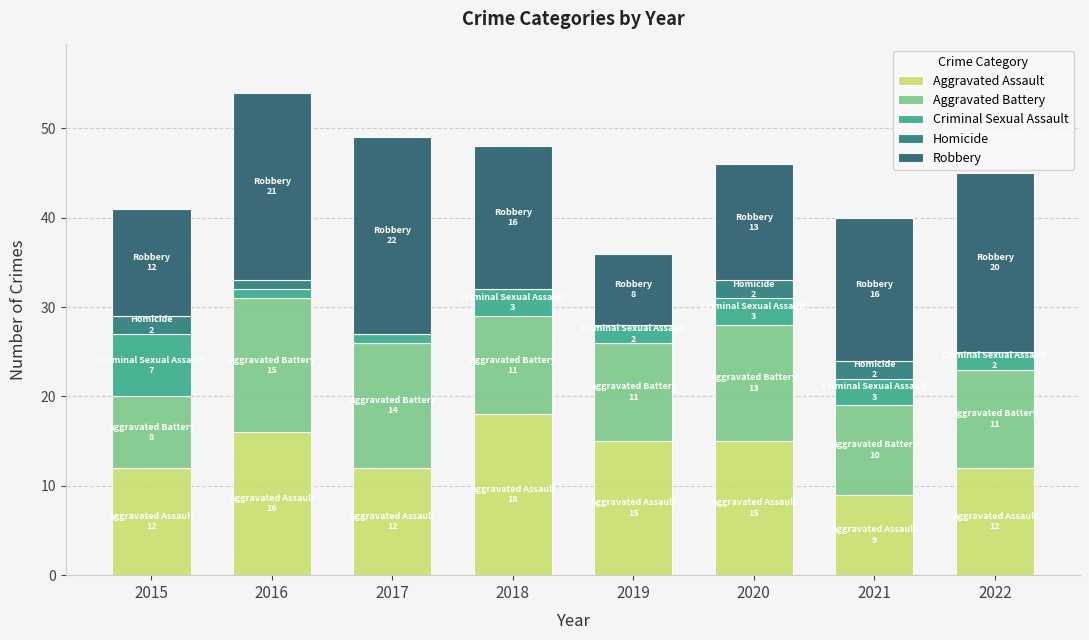

Count the number of categories in the chart.

8